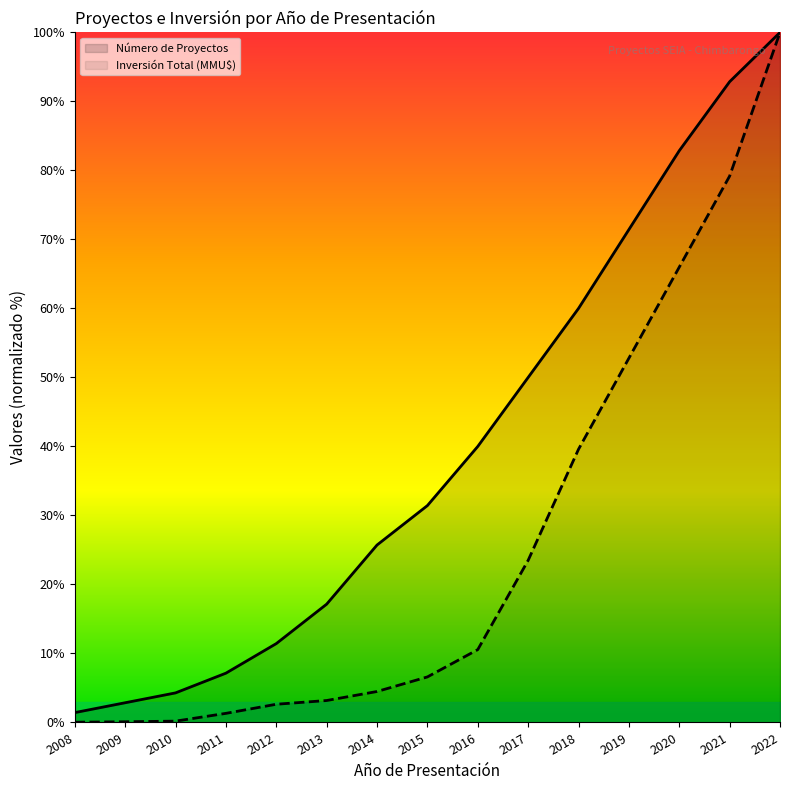

What is the difference between the maximum and minimum values in the Número de Proyectos series?

98.6